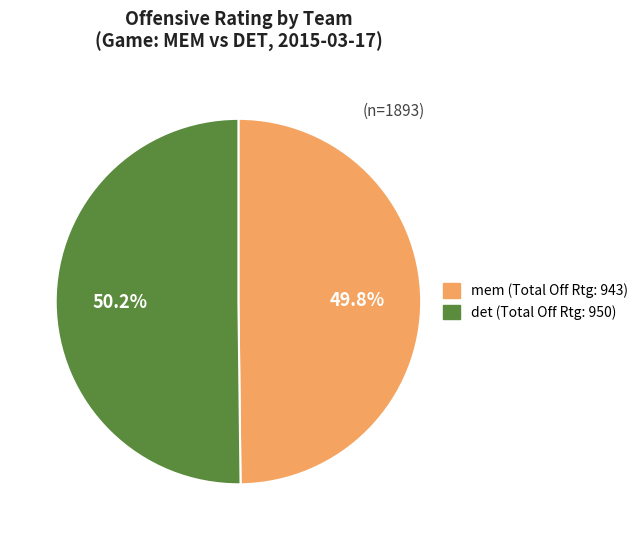

Approximately how many times larger is the value at det compared to mem?

1.0